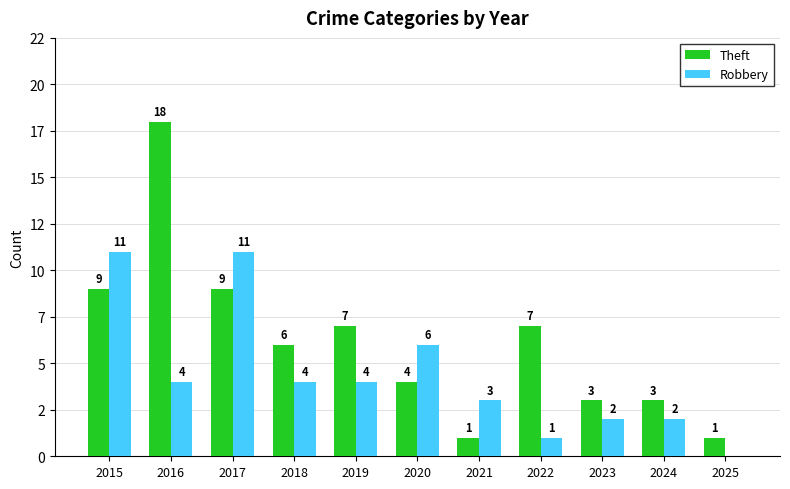

What are all the series names shown in the legend?

Theft, Robbery